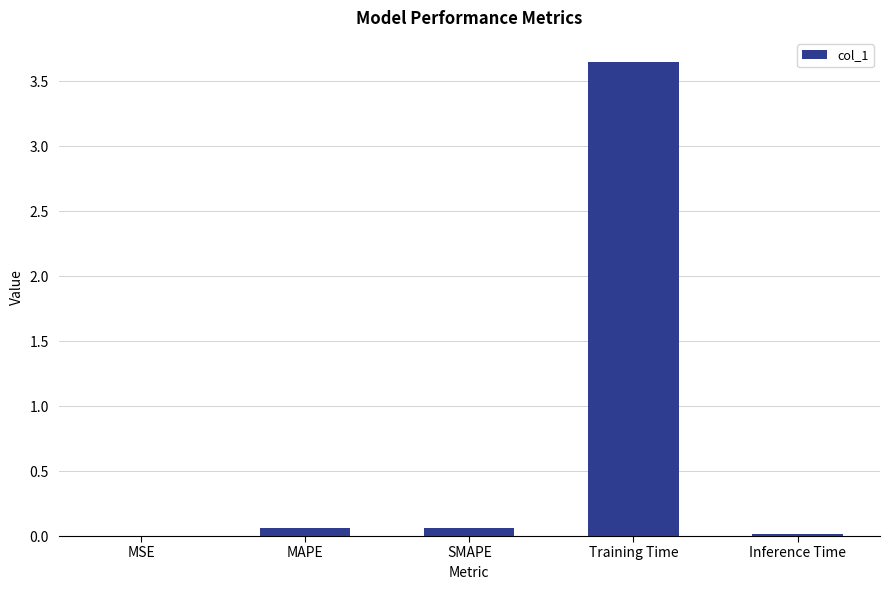

True or false: the data shows 0.1 at SMAPE.

True